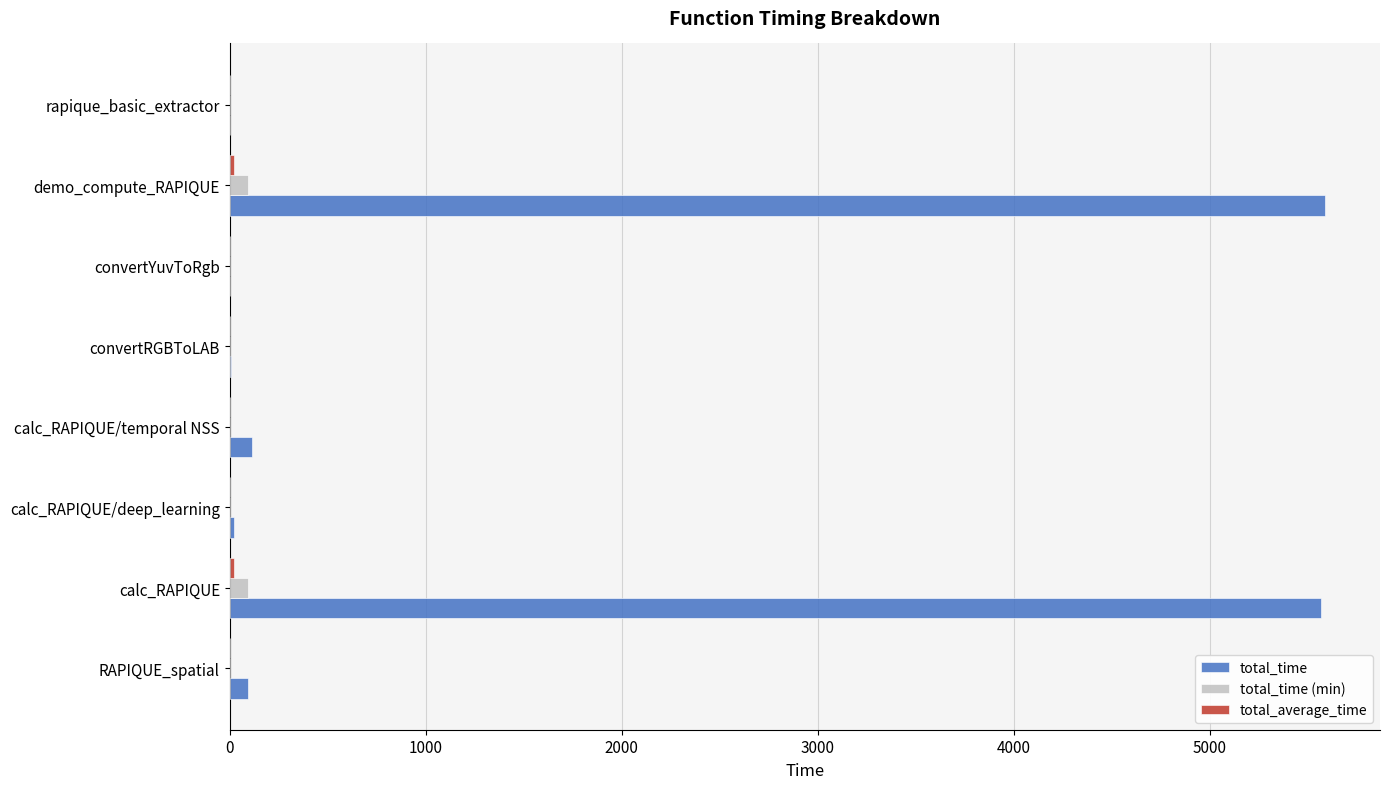

The value of total_time at calc_RAPIQUE is 5569.0. True or false?

True